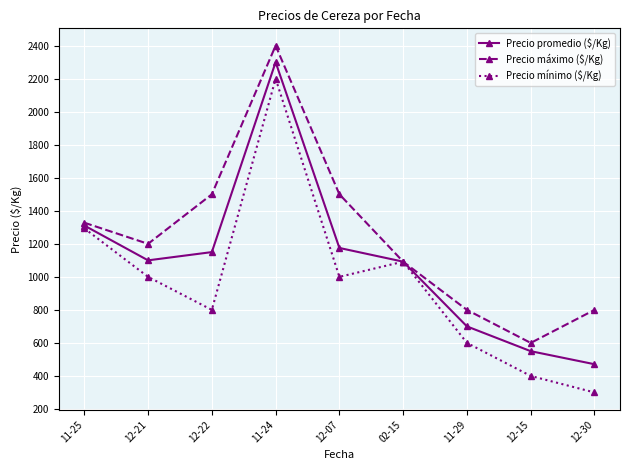

Which label corresponds to the smallest value in the chart?

12-30